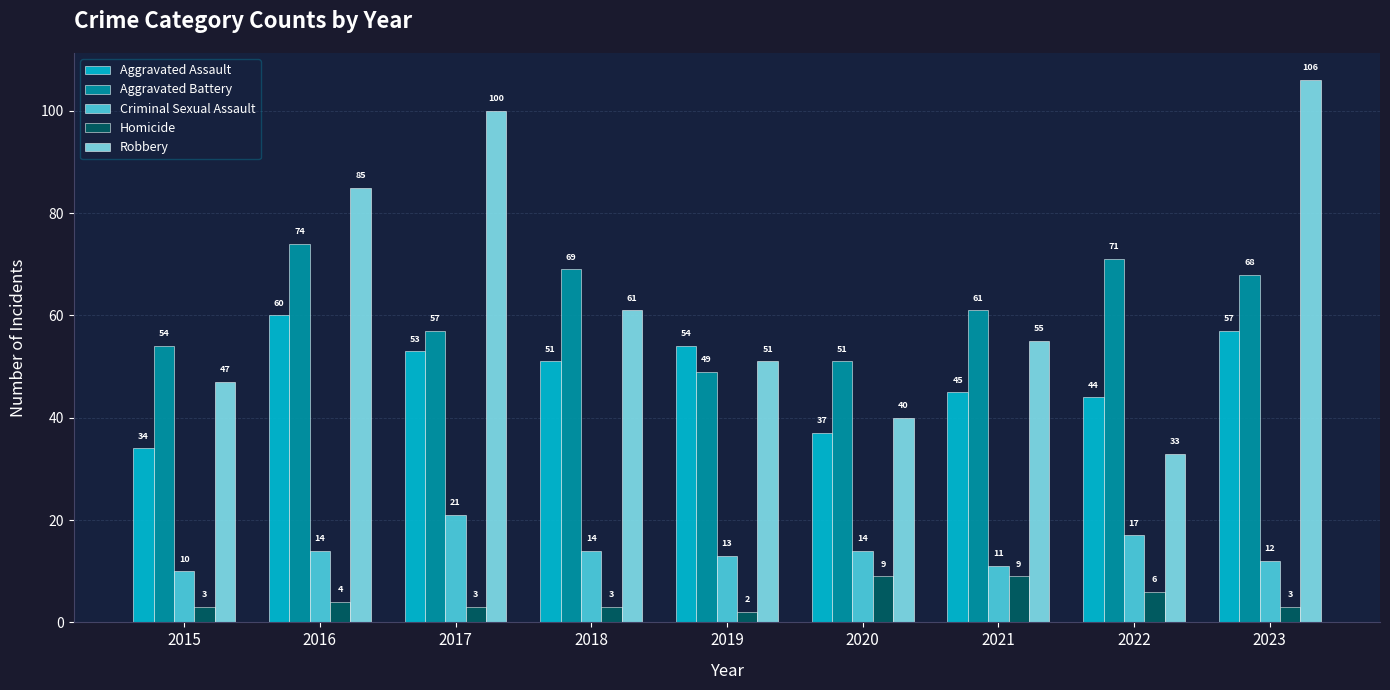

Reading left to right, list all the values displayed in this chart.

Aggravated Assault: 2015=34	2016=60	2017=53	2018=51	2019=54	2020=37	2021=45	2022=44	2023=57
Aggravated Battery: 2015=54	2016=74	2017=57	2018=69	2019=49	2020=51	2021=61	2022=71	2023=68
Criminal Sexual Assault: 2015=10	2016=14	2017=21	2018=14	2019=13	2020=14	2021=11	2022=17	2023=12
Homicide: 2015=3	2016=4	2017=3	2018=3	2019=2	2020=9	2021=9	2022=6	2023=3
Robbery: 2015=47	2016=85	2017=100	2018=61	2019=51	2020=40	2021=55	2022=33	2023=106